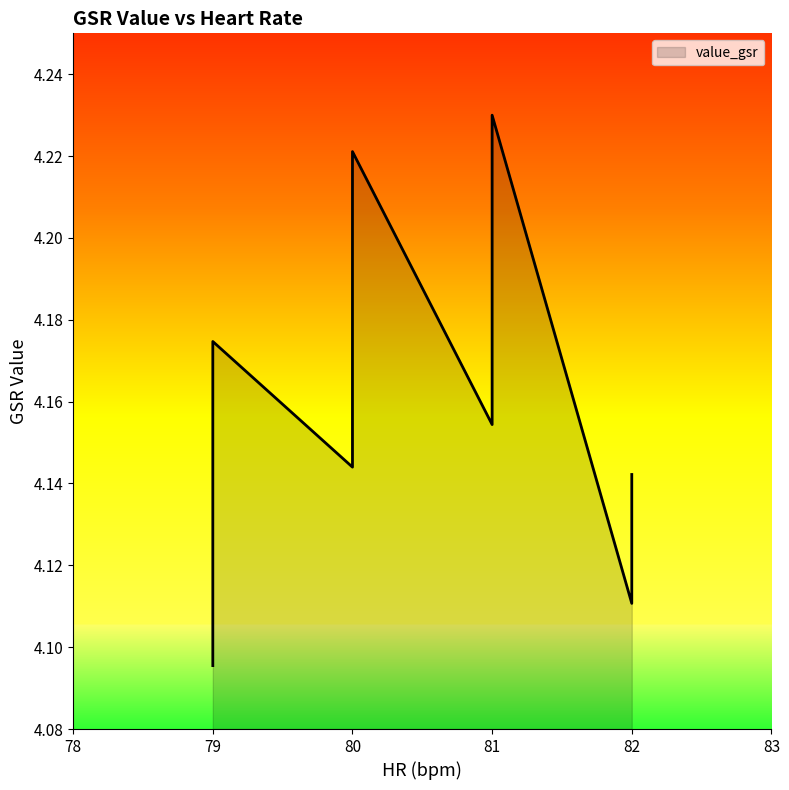

What is the difference between the values at 81 and 79?

0.1